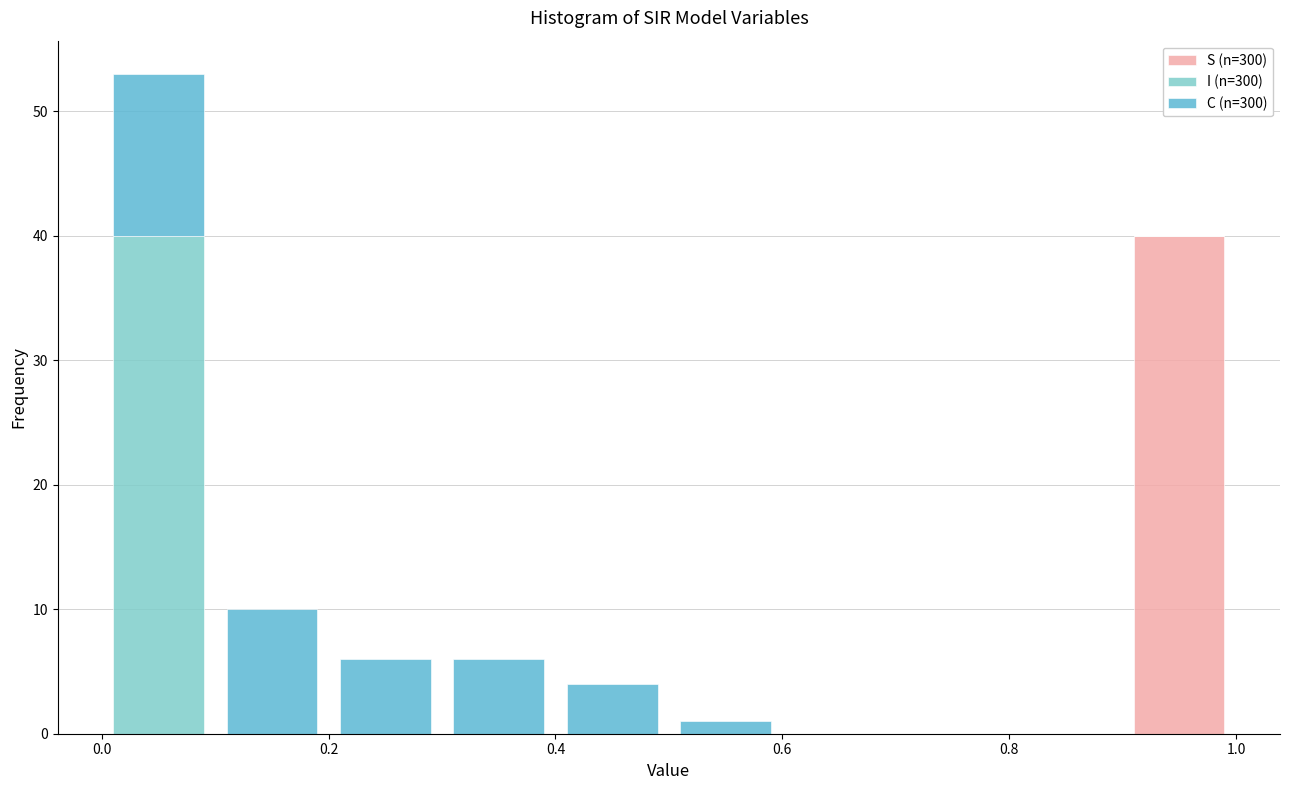

Reading left to right, list every stacked bar in this chart as the range it spans on the x-axis followed by its total height. Neither the bar edges nor the heights are printed on the chart, so give them approximately, as read against the axes.

0.0 to 0.1: 53
0.1 to 0.2: 10
0.2 to 0.3: 6
0.3 to 0.4: 6
0.4 to 0.5: 4
0.5 to 0.6: 1
0.6 to 0.7: 0
0.7 to 0.8: 0
0.8 to 0.9: 0
0.9 to 1.0: 40